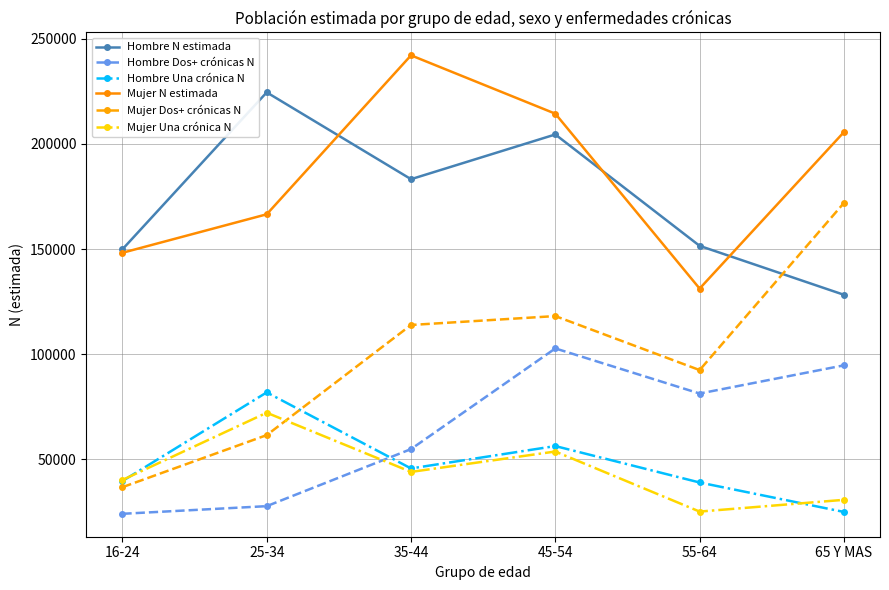

Is it true that Mujer Dos+ crónicas N equals 46702 at 55-64?

False